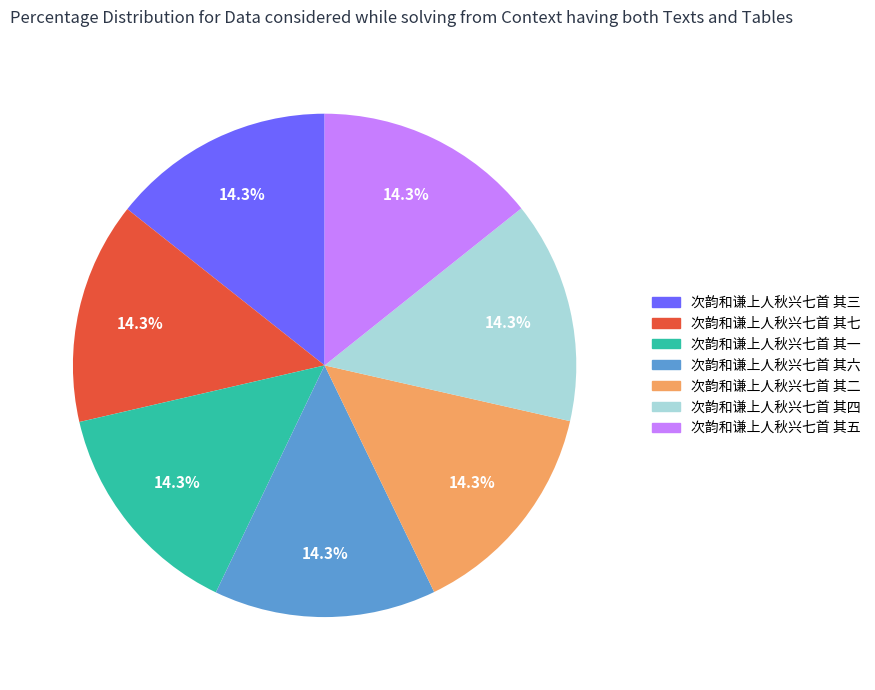

Is the sum of 次韵和谦上人秋兴七首 其五 and 次韵和谦上人秋兴七首 其一 greater than half?

No